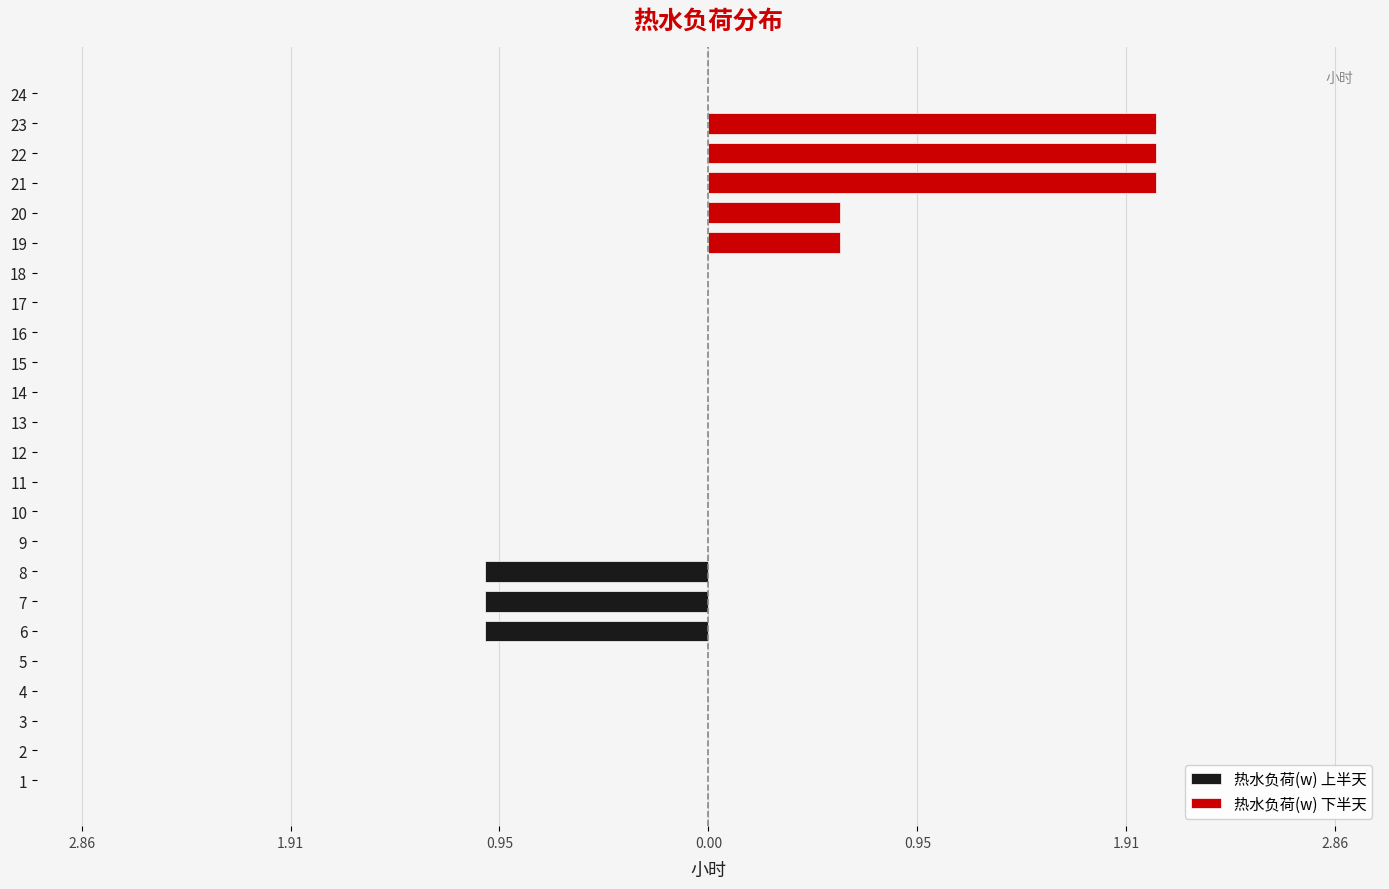

How many series are shown in this chart?

2